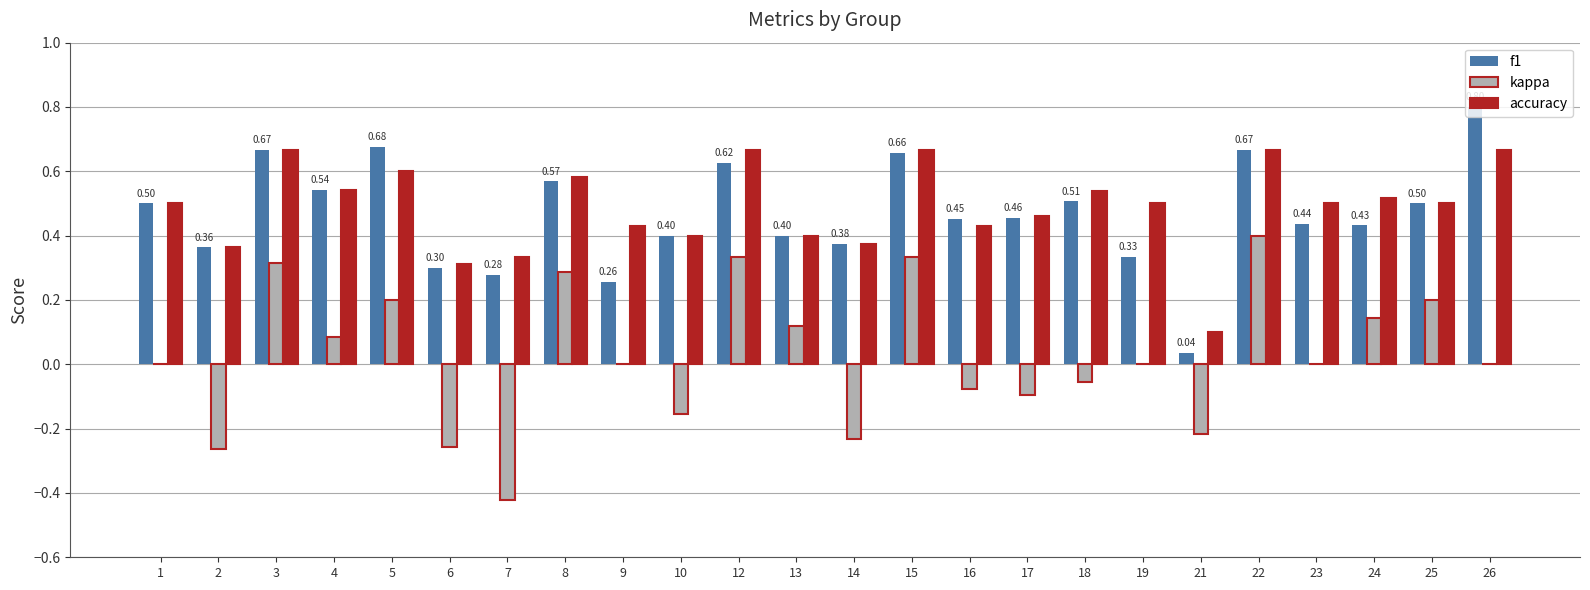

What is the sum of all accuracy values?

11.7